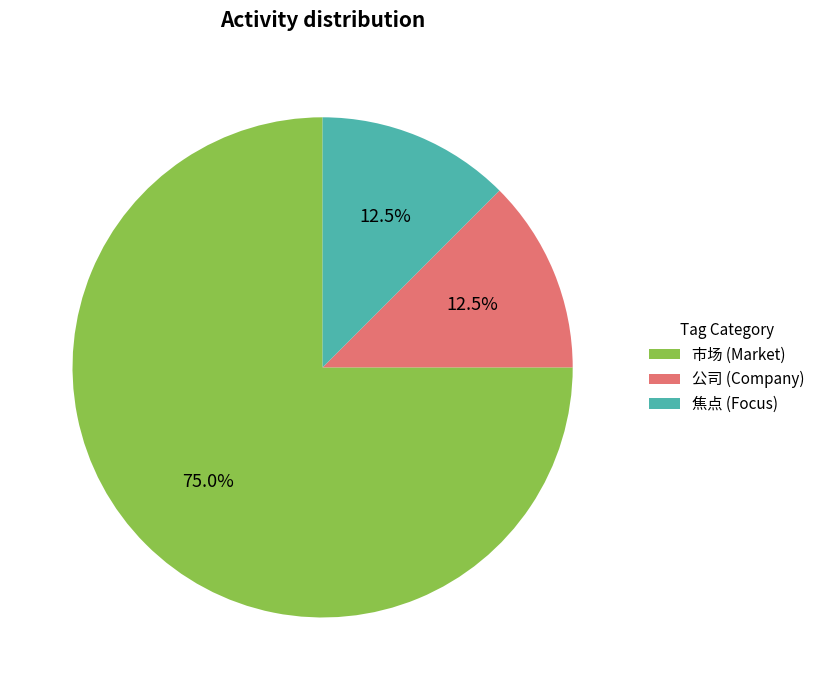

Which slice is the largest?

市场 (Market)